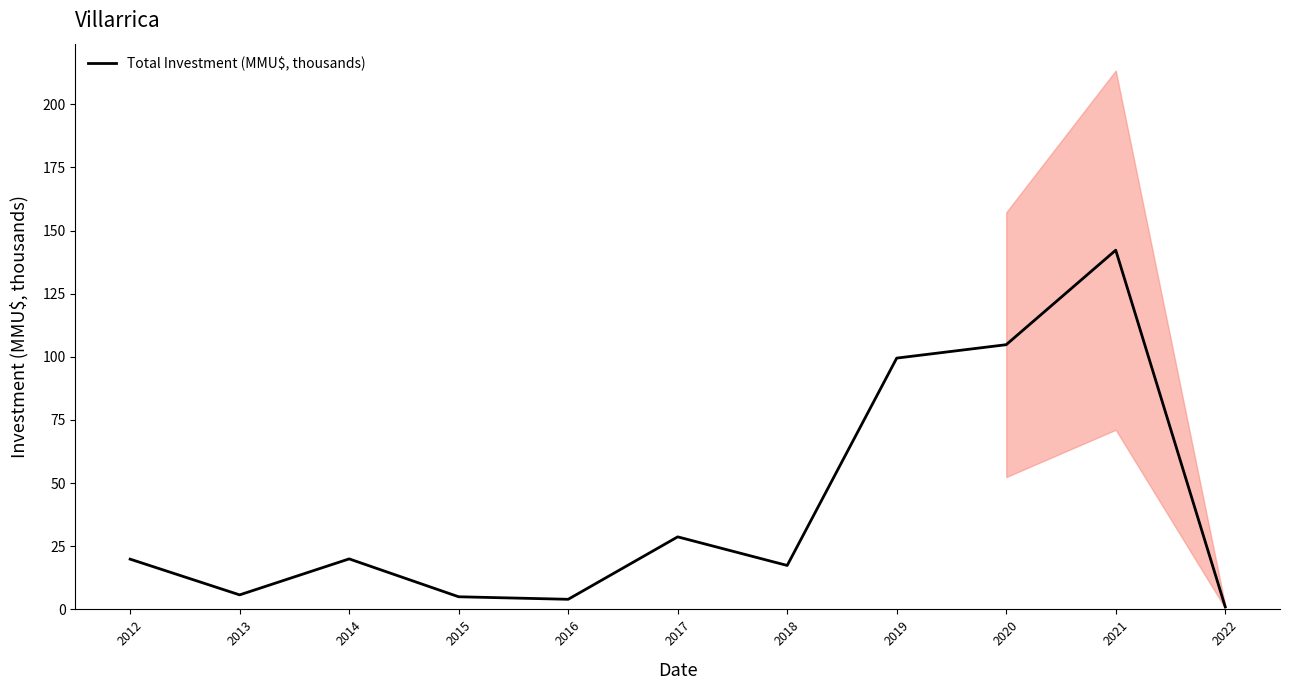

Approximately how many times larger is the value at 2013 compared to 2020?

0.1